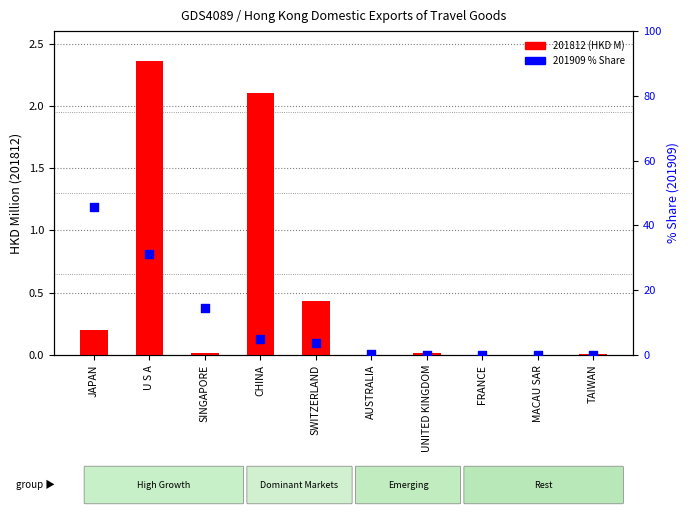

Is the value of 201909 % Share at TAIWAN greater than the value of 201812 (HKD M) at U S A?

No